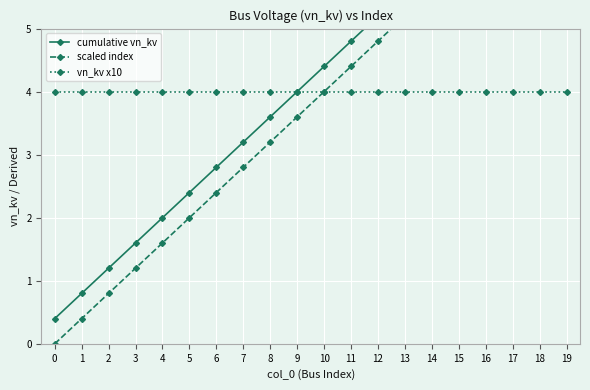

What is the average value of the scaled index series?

3.8